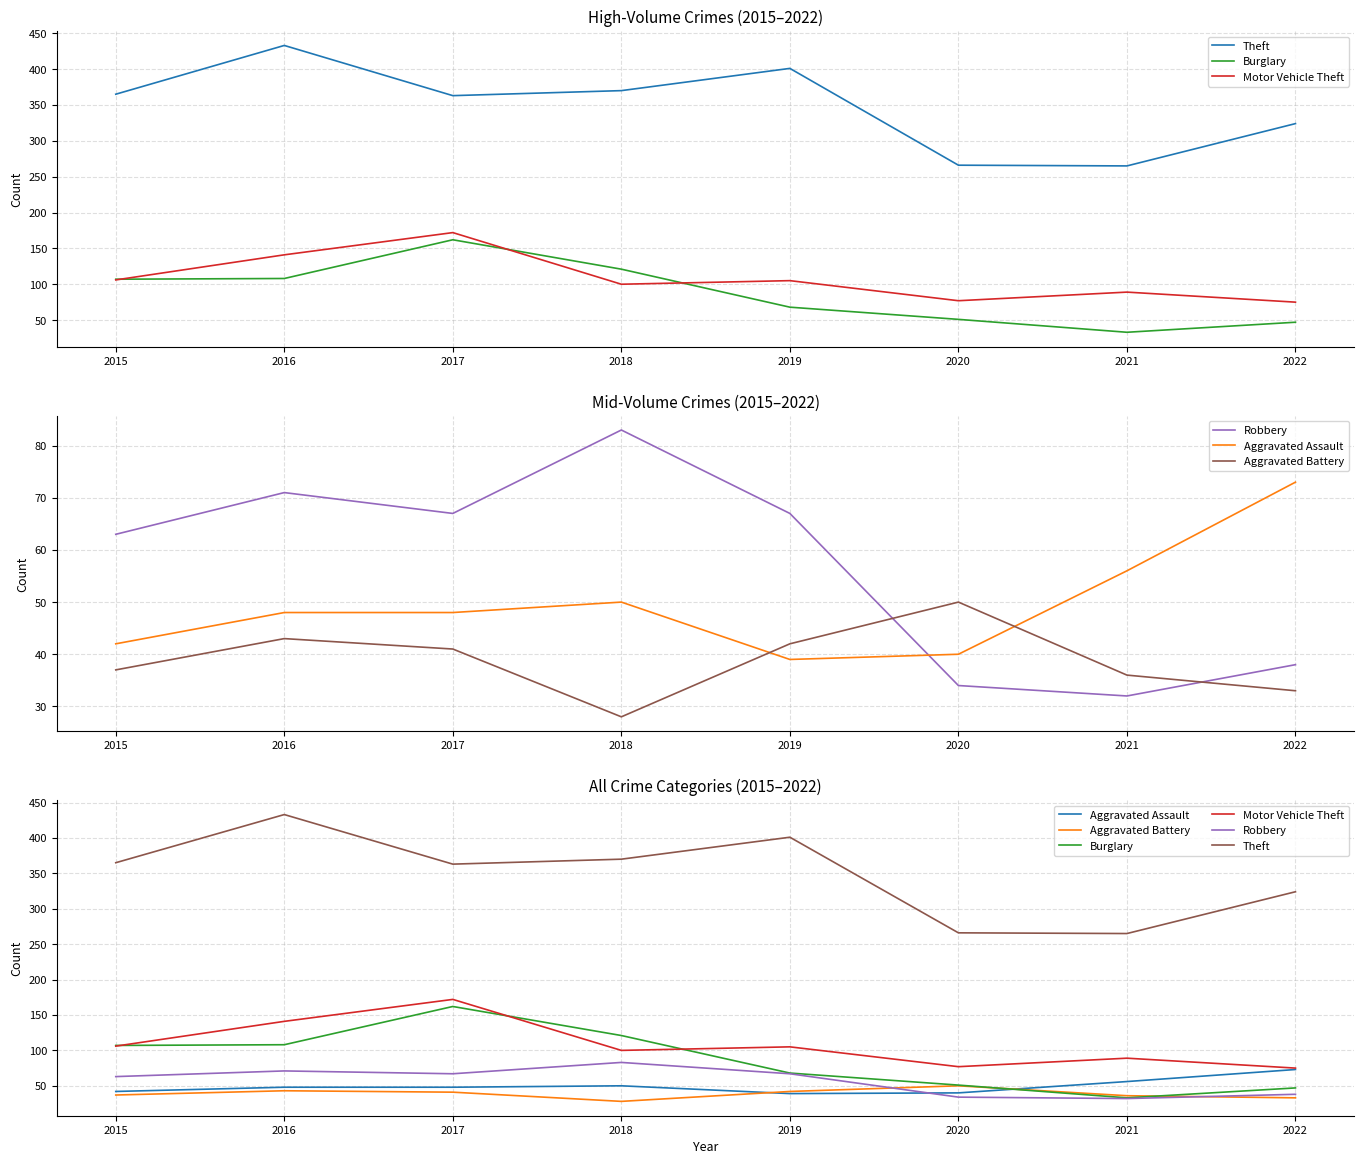

In Motor Vehicle Theft, how many points are lower than both neighbors (excluding endpoints)?

2